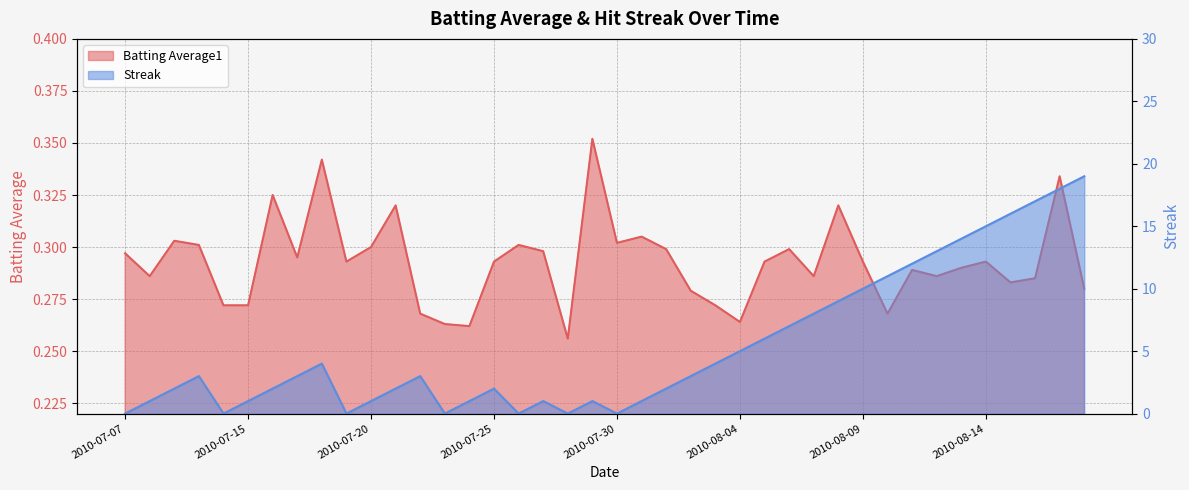

What are all the series names shown in the legend?

Batting Average1, Streak